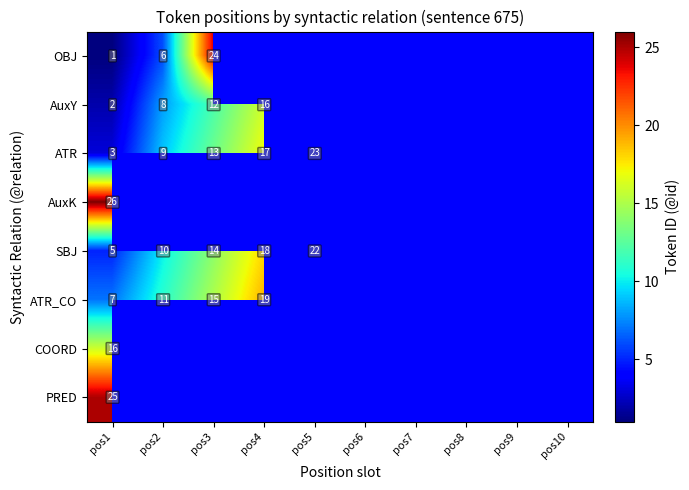

True or false: AuxY has a value of 13 at pos2.

False